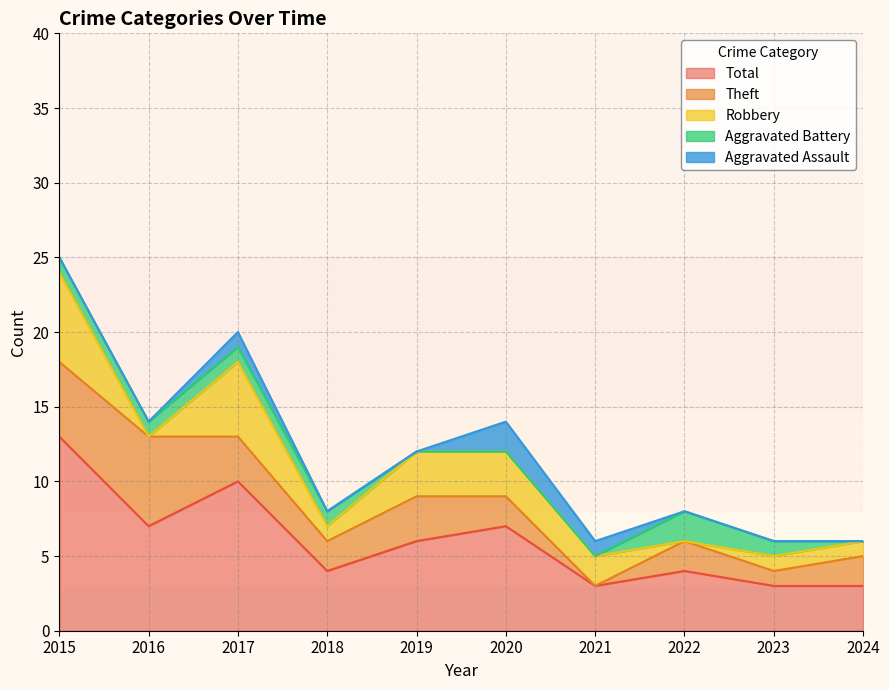

True or false: Total has a value of 13 at 2015.

True